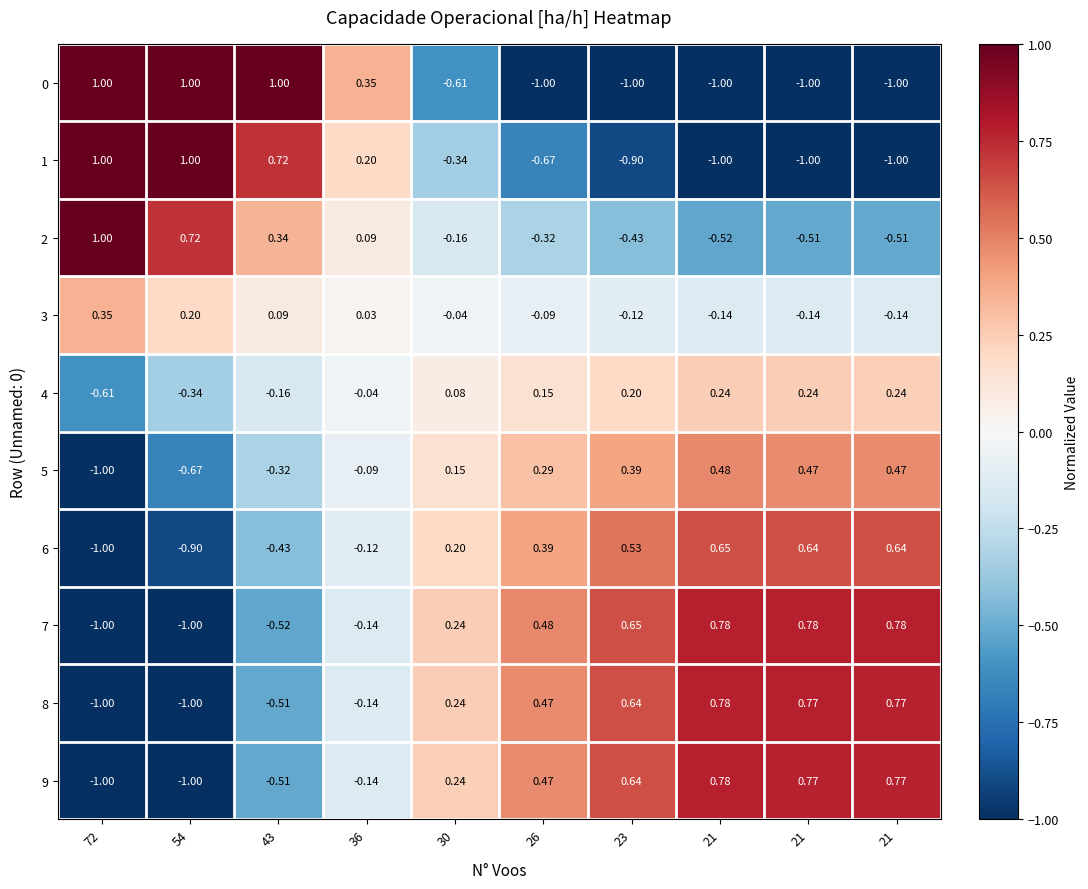

How many data points does each series have?

10